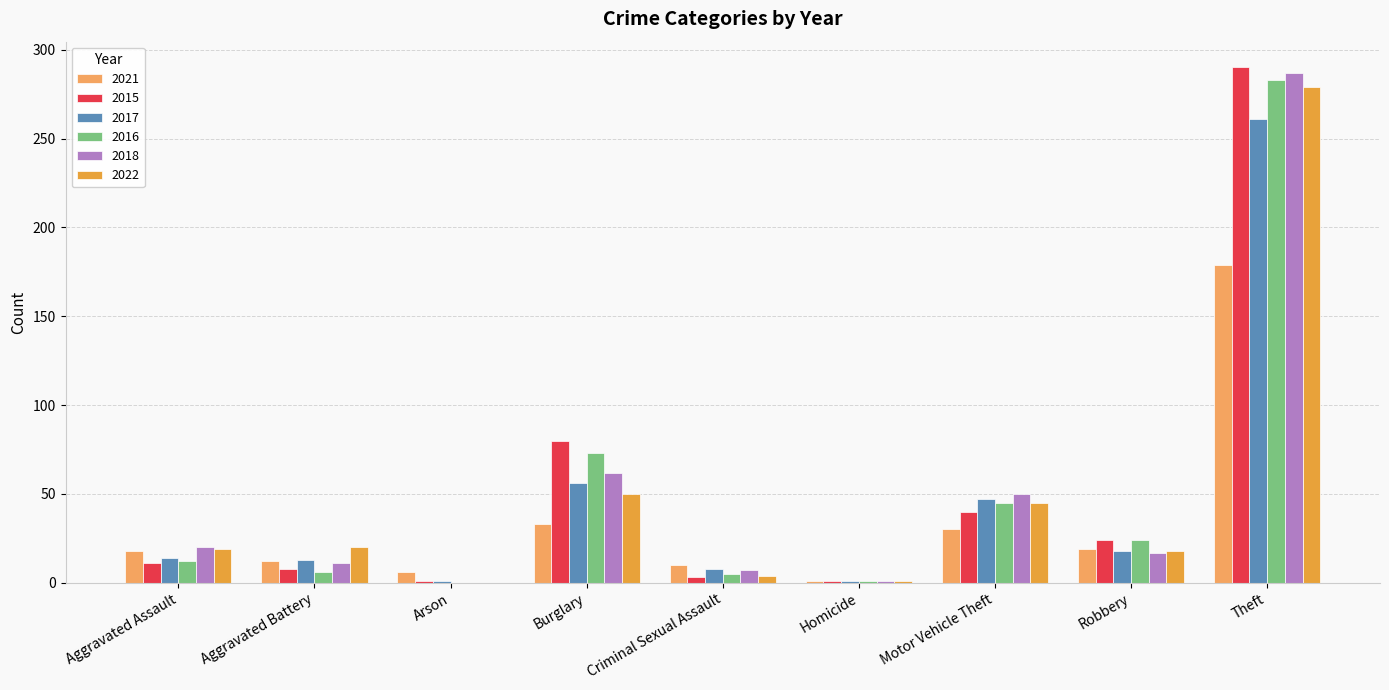

What are all the series names shown in the legend?

2021, 2015, 2017, 2016, 2018, 2022